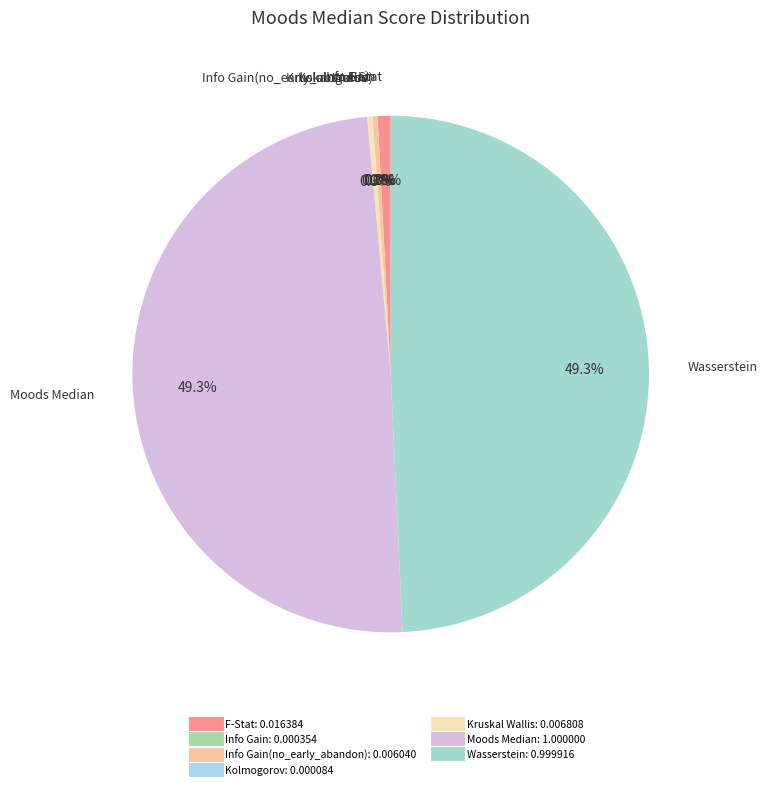

Which category has the smallest portion of the pie?

Kolmogorov